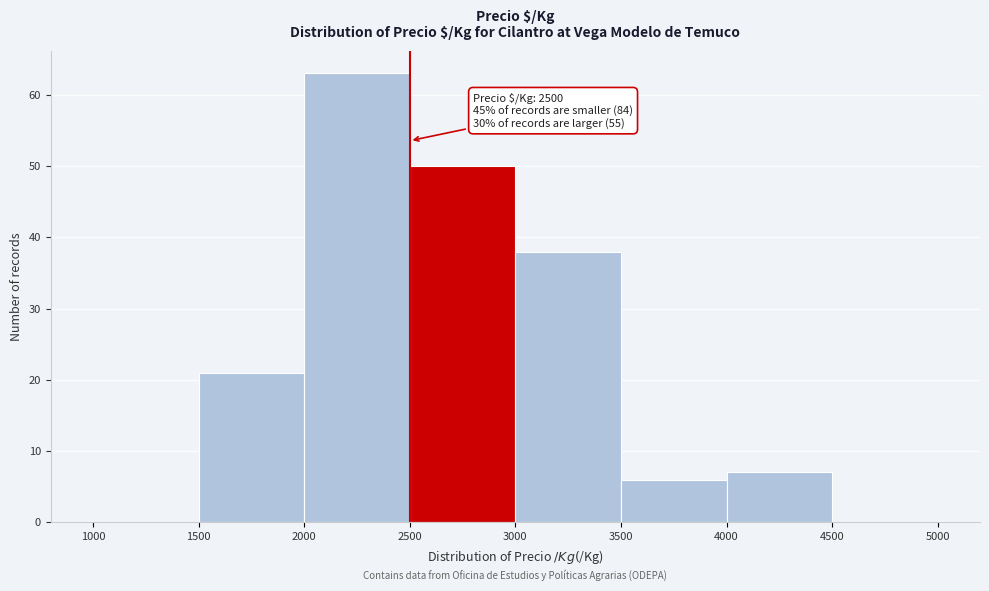

Which range on the x-axis has the tallest bar?

2000 to 2500